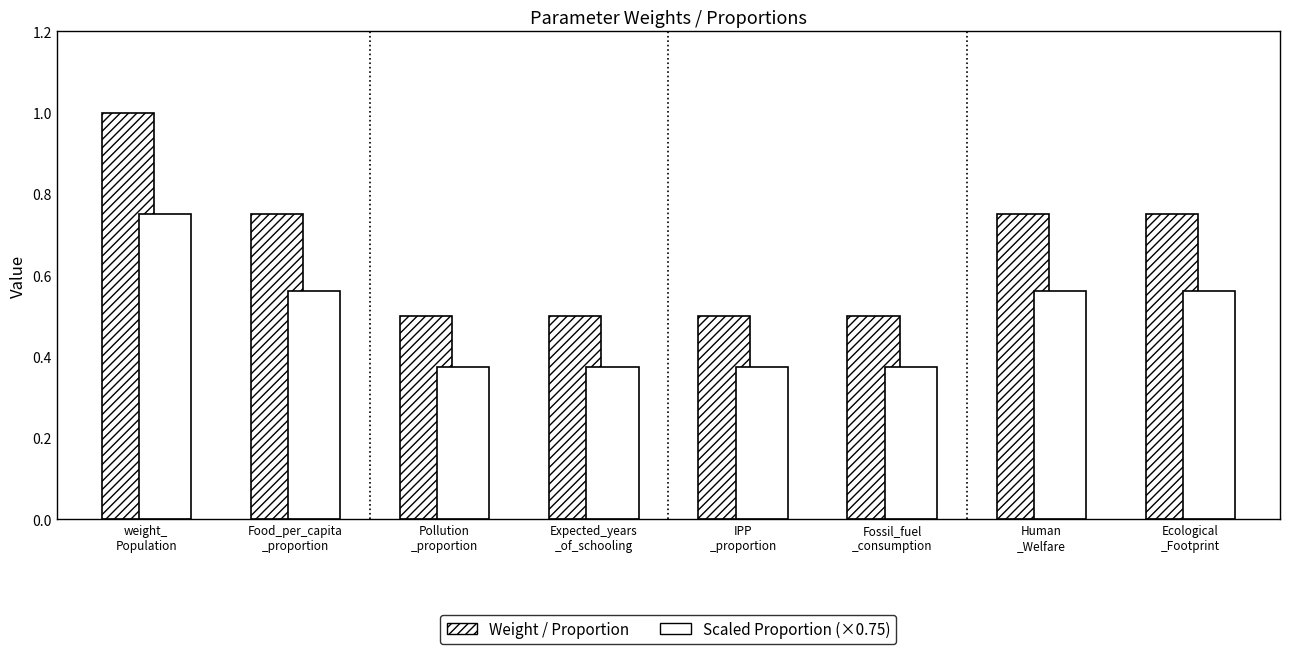

What is the average value of the Scaled Proportion (×0.75) series?

0.5